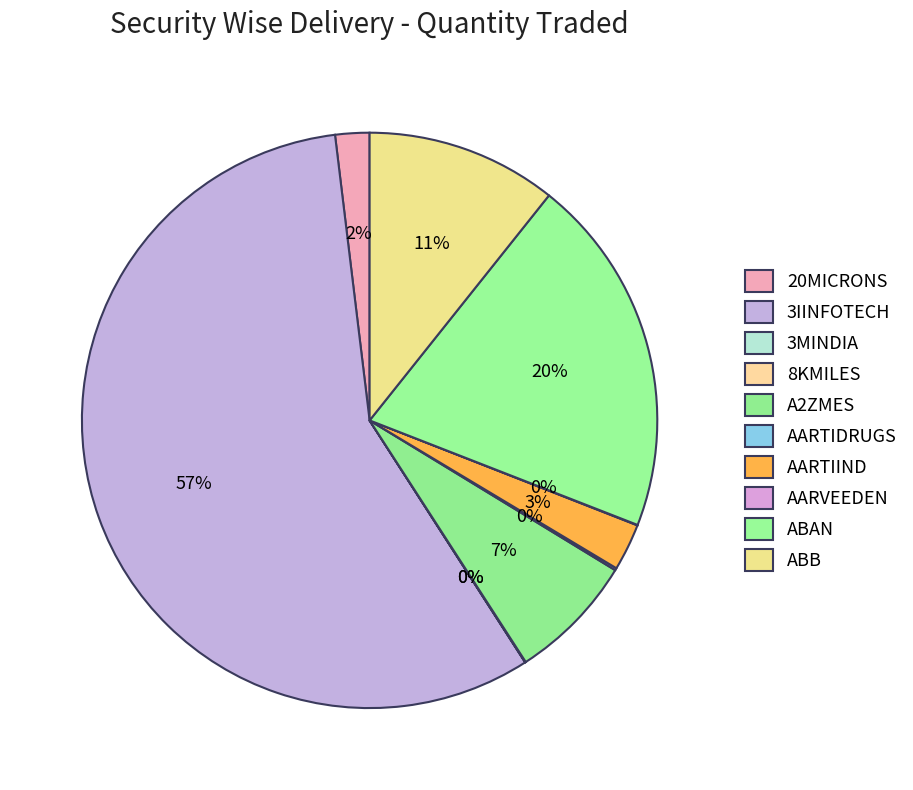

What is the change in value from 20MICRONS to AARTIDRUGS?

-91226